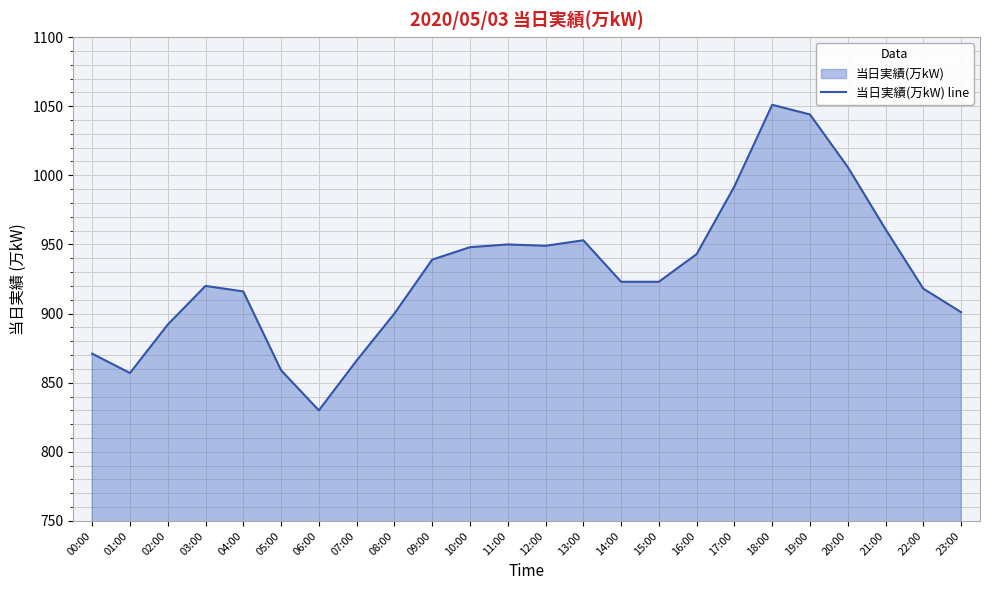

What is the difference between the values at 01:00 and 03:00?

63